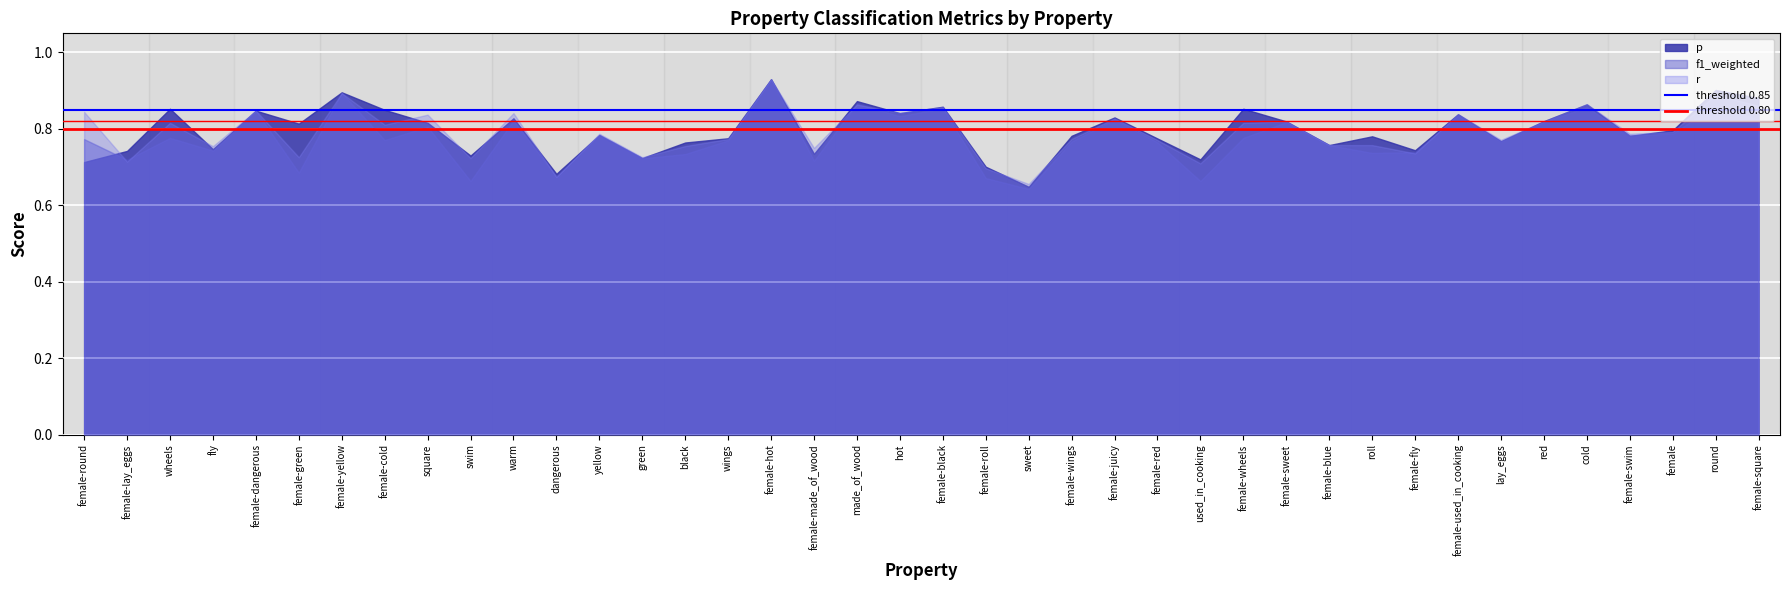

Between sweet and female-sweet, which series saw the biggest shift?

f1_weighted